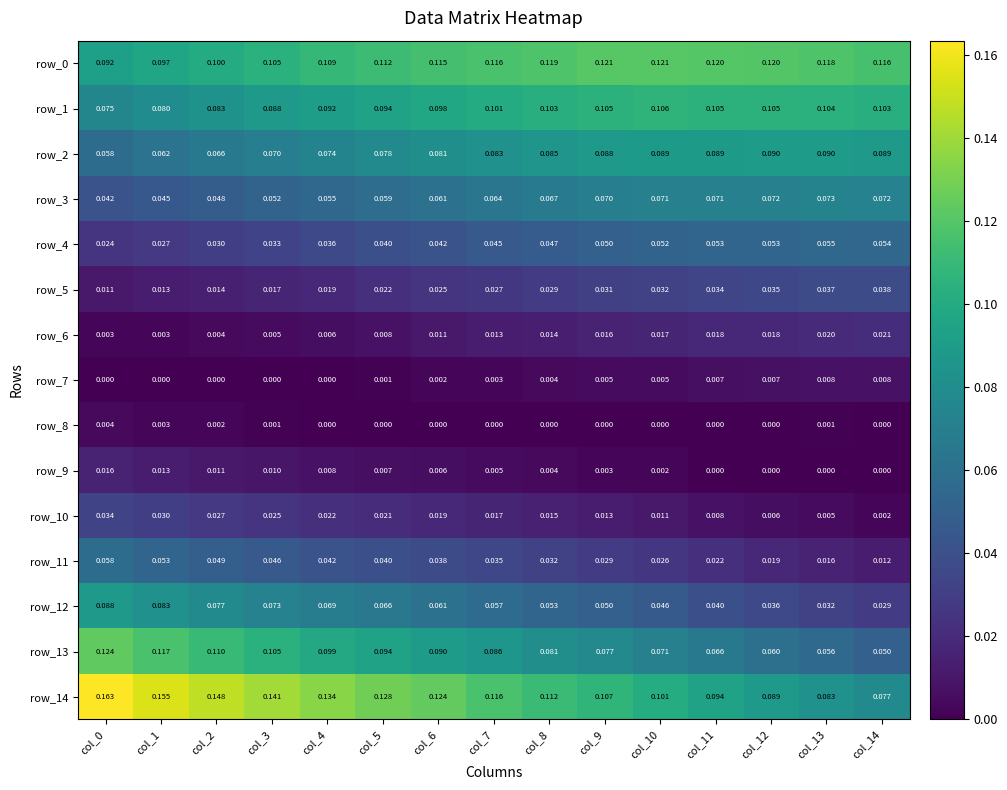

Between col_4 and col_13, which series saw the biggest shift?

row_14